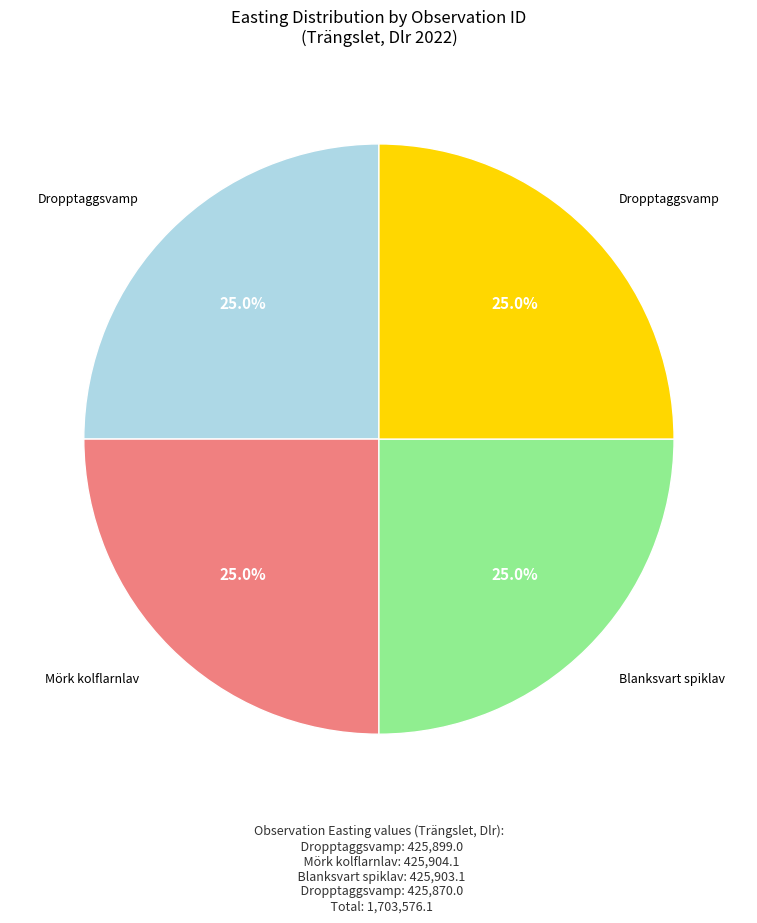

Is there a majority slice in this chart?

No